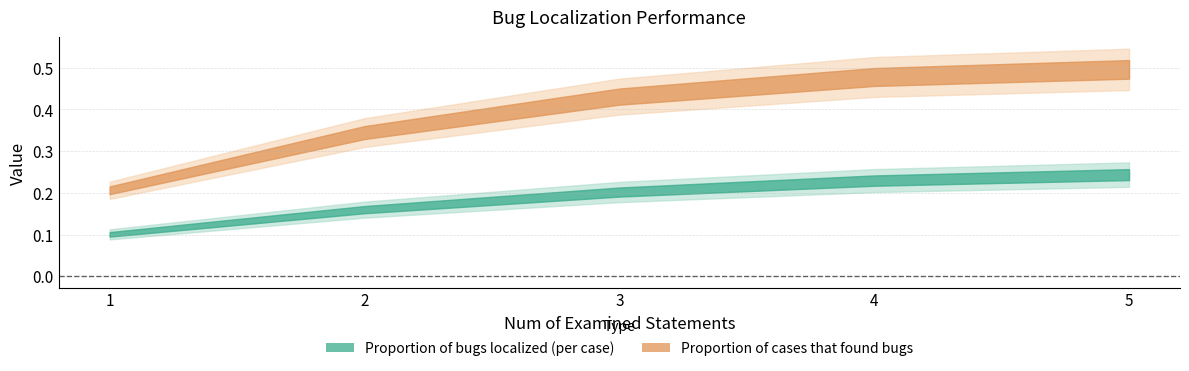

What is the maximum value for Proportion of cases that found bugs?

0.5